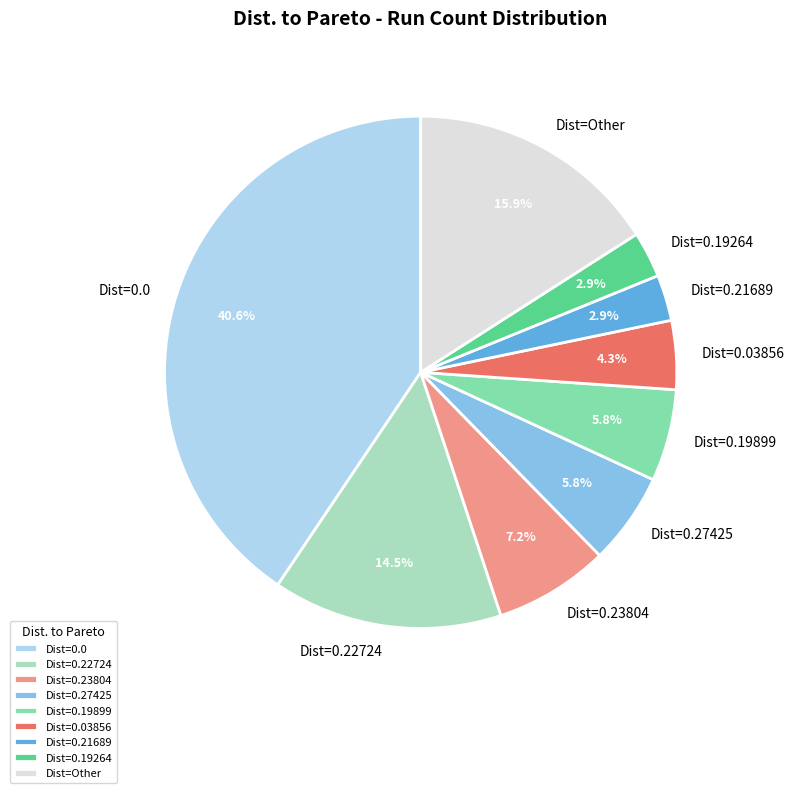

How many segments does this pie chart have?

9